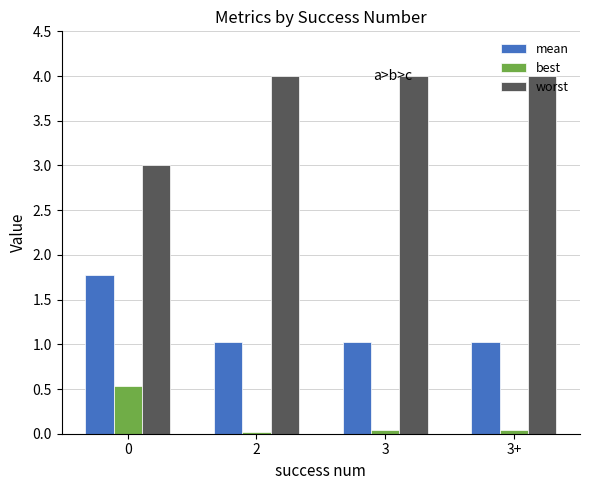

At 0, list the series in order from largest to smallest.

worst, mean, best